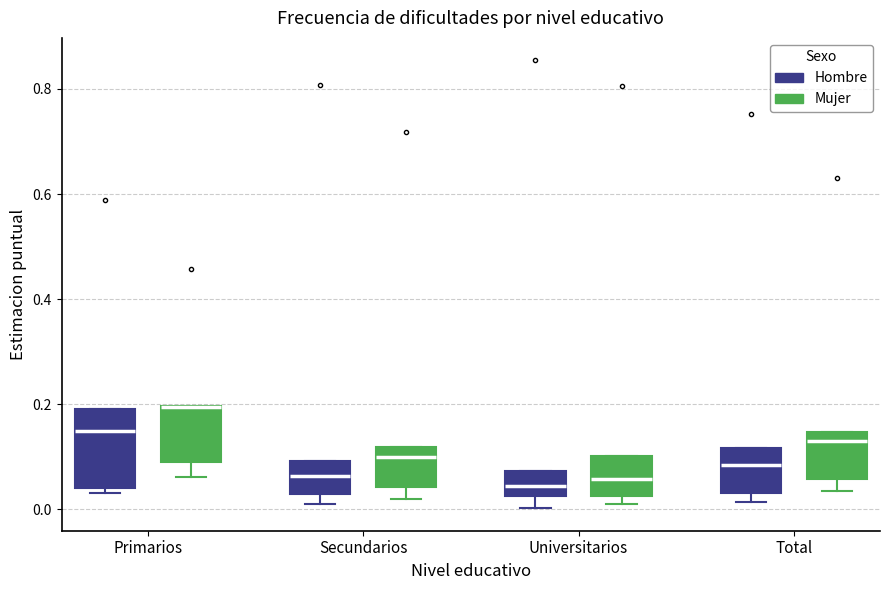

Reading left to right, read every box against the y-axis: the position of its median line, the range the box covers, and the ends of its whiskers. The values are not printed on the chart, so give them approximately, as read against the axis.

Primarios (Hombre): median 0.14, box 0.04 to 0.20, whiskers 0.04 (just below the box's lower edge) to 0.20
Primarios (Mujer): median 0.20 (drawn on the box's upper edge), box 0.08 to 0.20, whiskers 0.06 to 0.20
Secundarios (Hombre): median 0.06, box 0.02 to 0.10, whiskers 0.00 to 0.10
Secundarios (Mujer): median 0.10, box 0.04 to 0.12, whiskers 0.02 to 0.12
Universitarios (Hombre): median 0.04, box 0.02 to 0.08, whiskers 0.00 to 0.08
Universitarios (Mujer): median 0.06, box 0.02 to 0.10, whiskers 0.02 (just below the box's lower edge) to 0.10
Total (Hombre): median 0.08, box 0.04 to 0.12, whiskers 0.02 to 0.12
Total (Mujer): median 0.12, box 0.06 to 0.14, whiskers 0.04 to 0.14